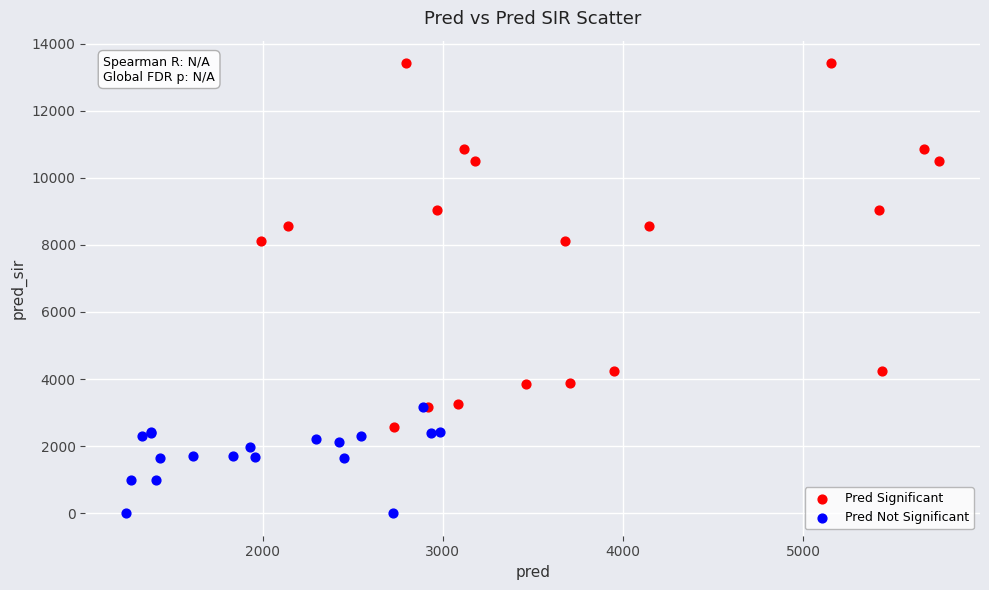

Which series has the largest Y range (max minus min)?

Pred Significant